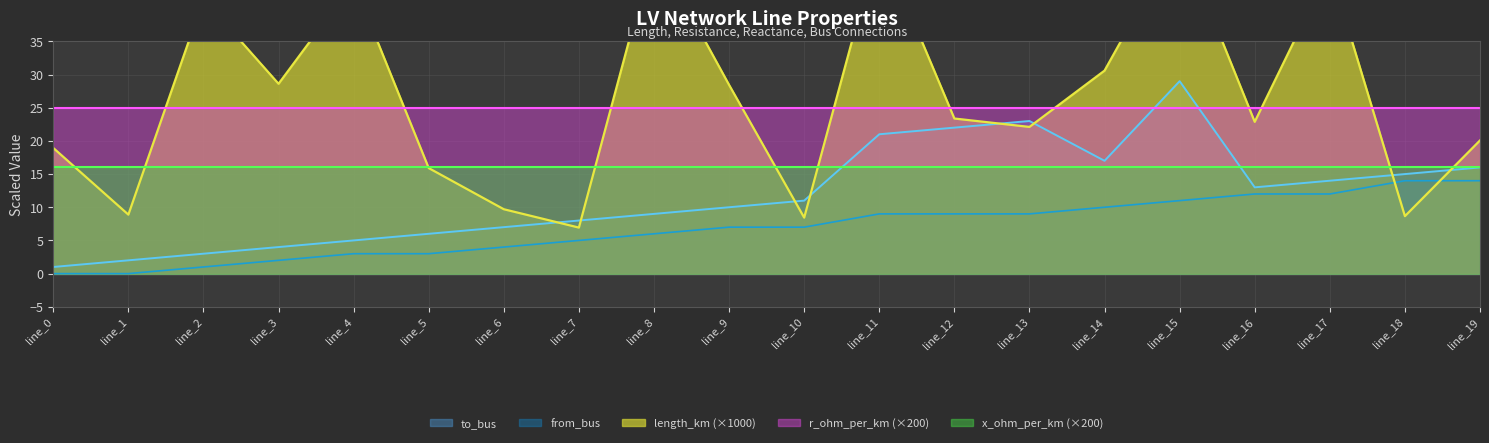

What is the difference between the to_bus line values at line_5 and line_3?

2.0